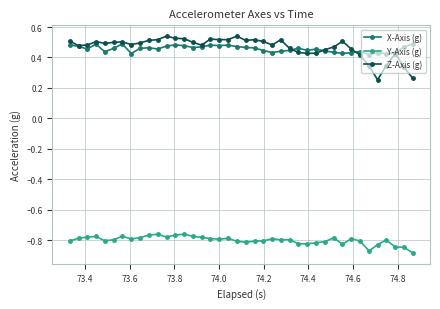

How many lines are shown in the chart?

3